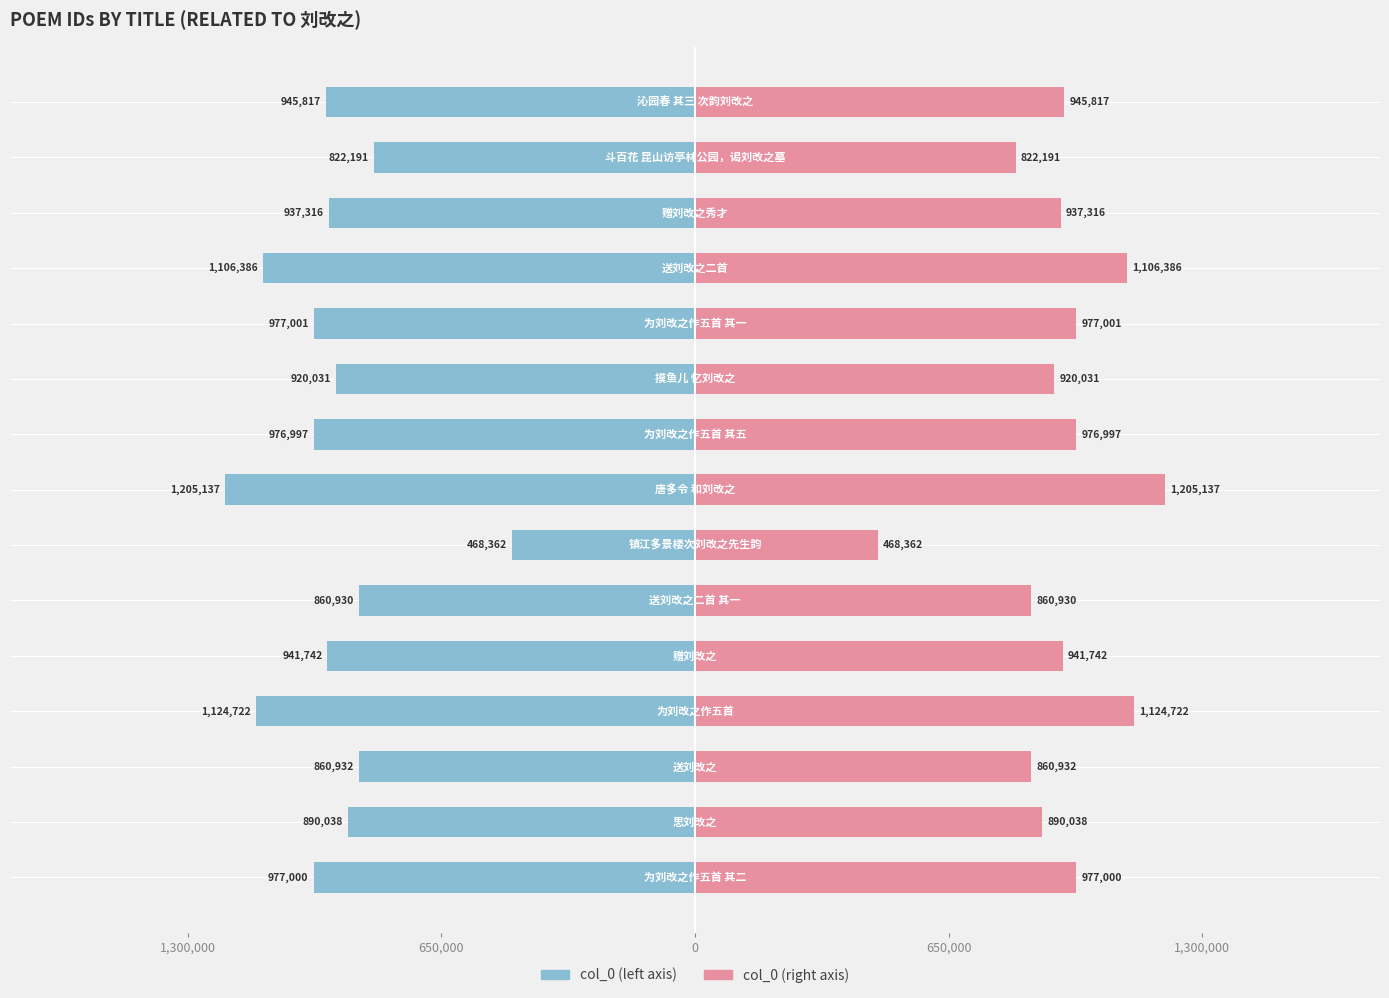

What is the value of the col_0 (right) bar at the 2nd from the left?

890038